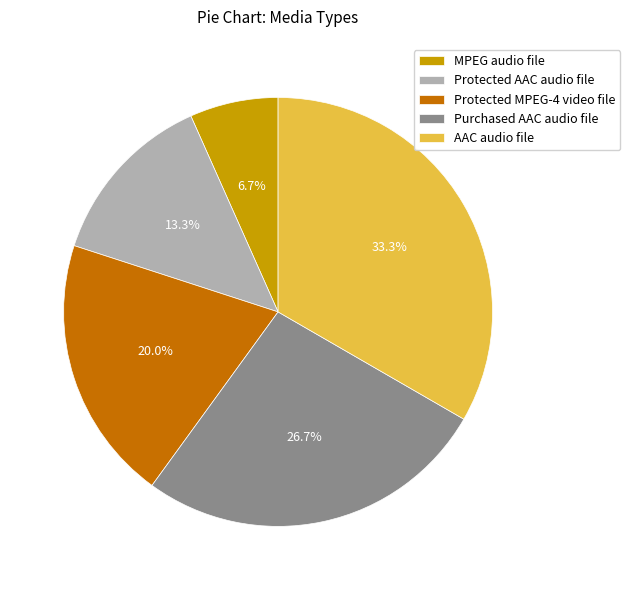

Which category has the smallest portion of the pie?

MPEG audio file